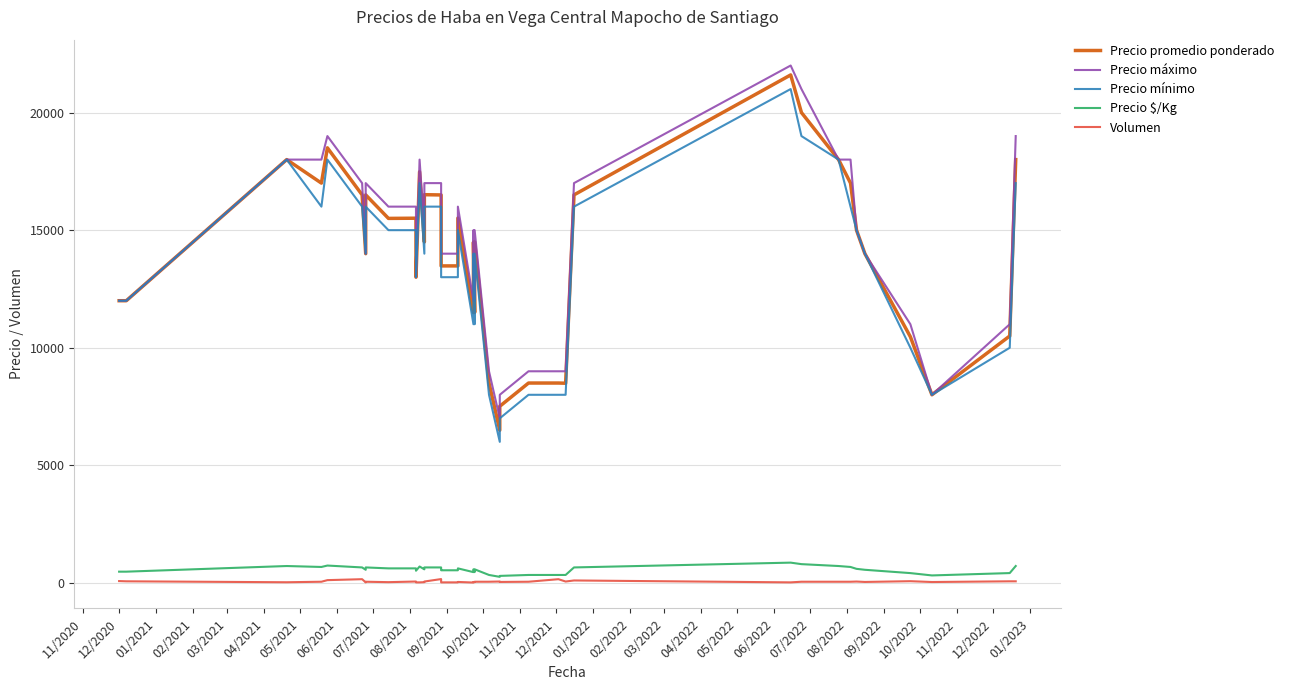

What is the label of the 12th point from the left?

10/2021